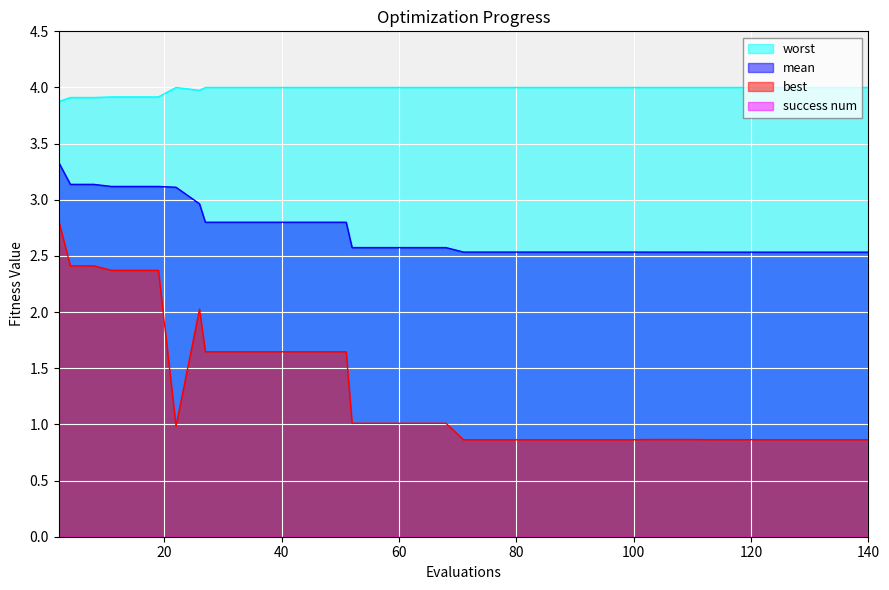

Is the value of worst at 4 greater than the value of mean at 110?

Yes